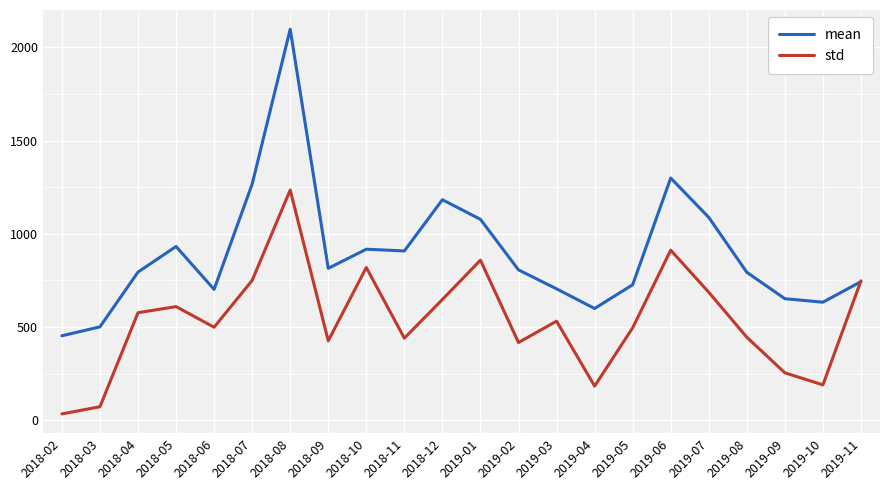

The value of mean at 2018-06 is 1132.6. True or false?

False